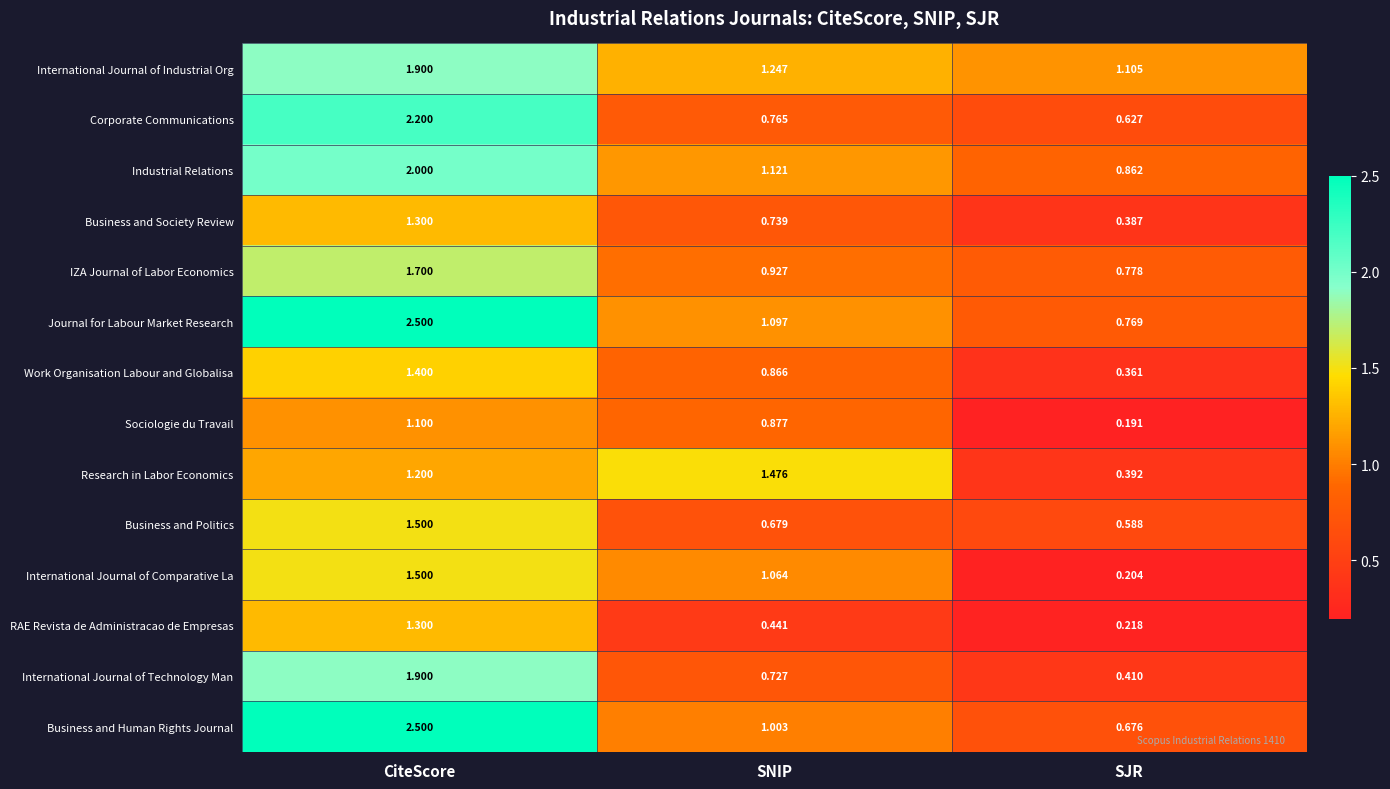

What is the spread (max minus min) of values at CiteScore?

1.4